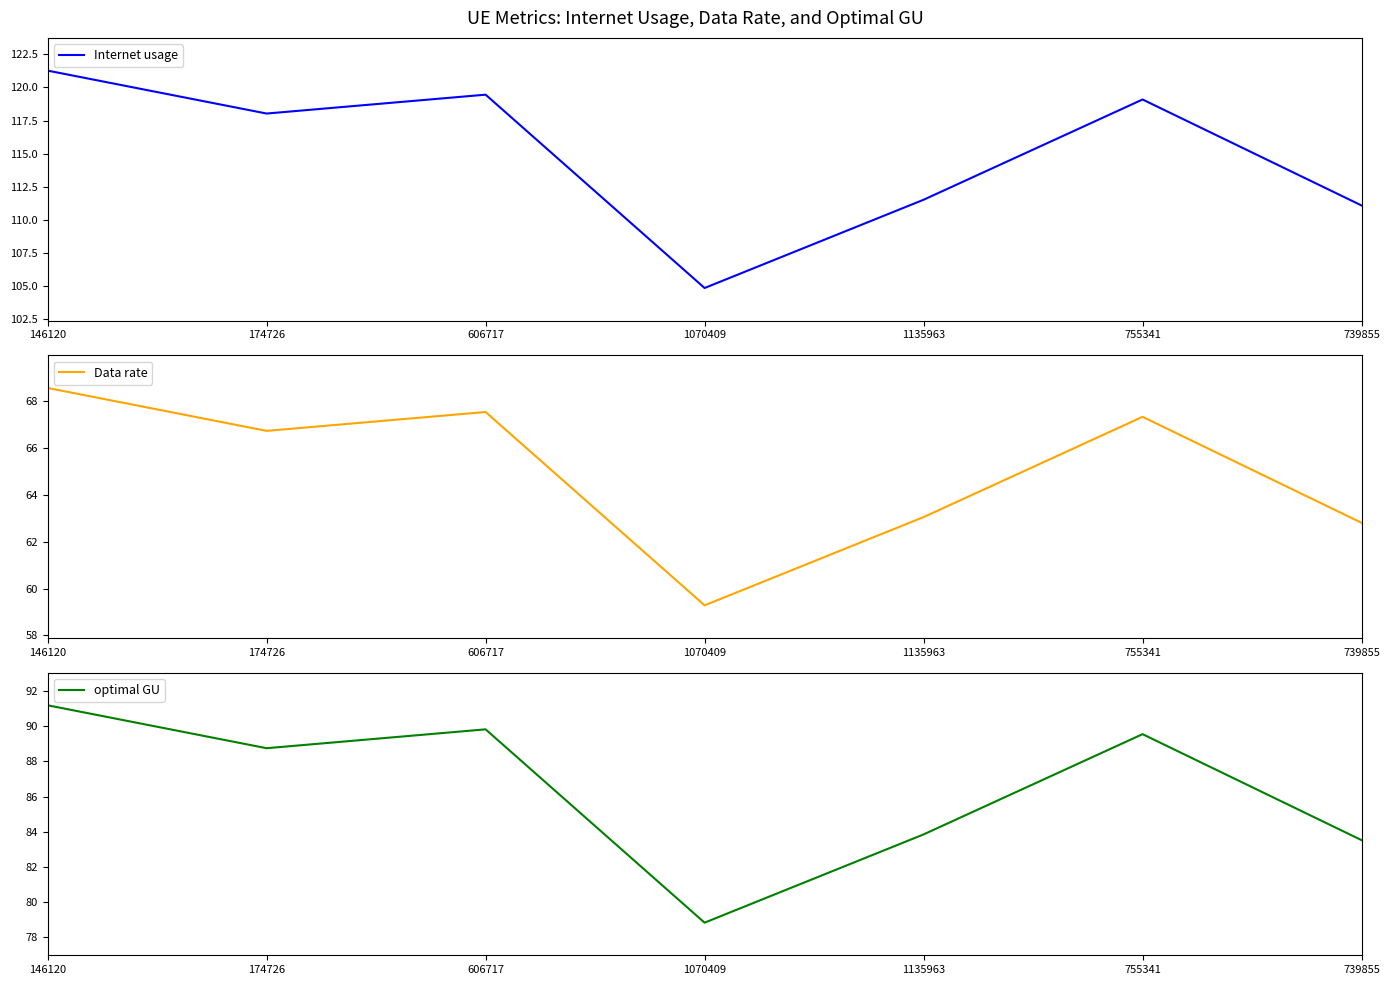

Which label corresponds to the largest value in the chart?

146120